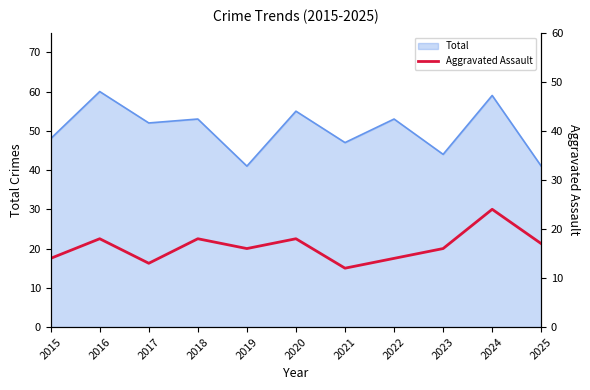

True or false: Total has a value of 93 at 2017.

False